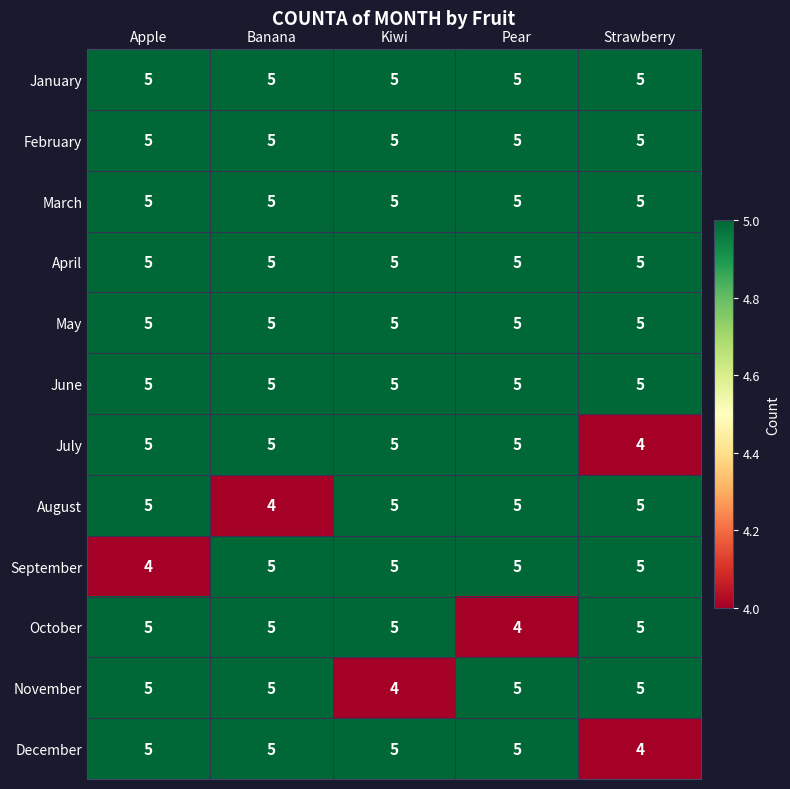

At which label does September reach its minimum?

Apple